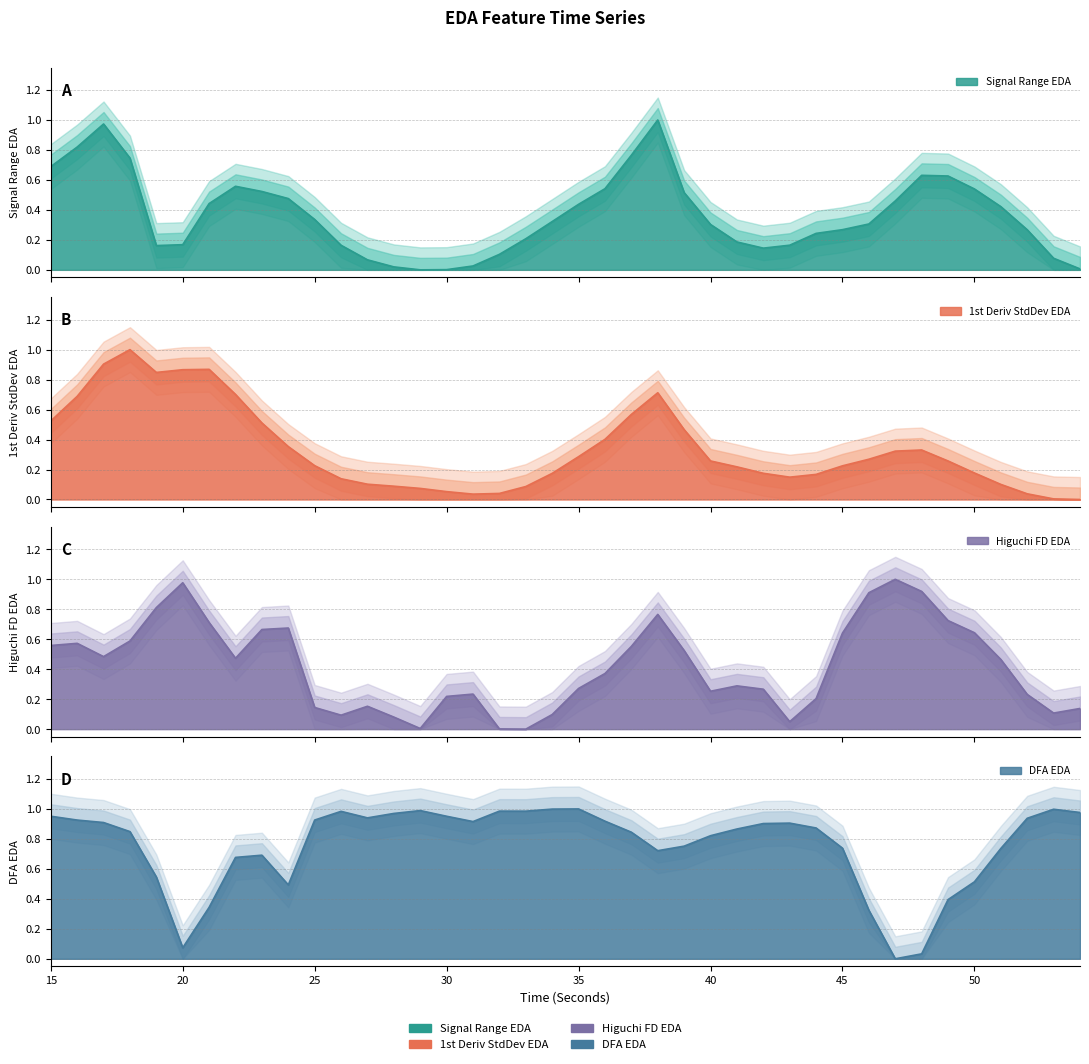

Between 20 and 35, which series saw the biggest shift?

DFA_EDA